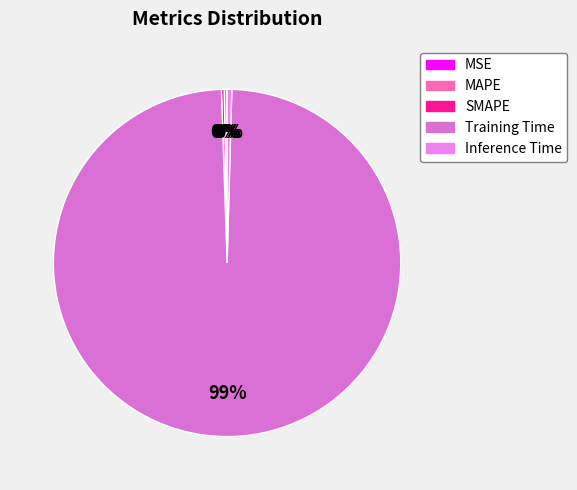

Is the sum of SMAPE and Inference Time greater than half?

No